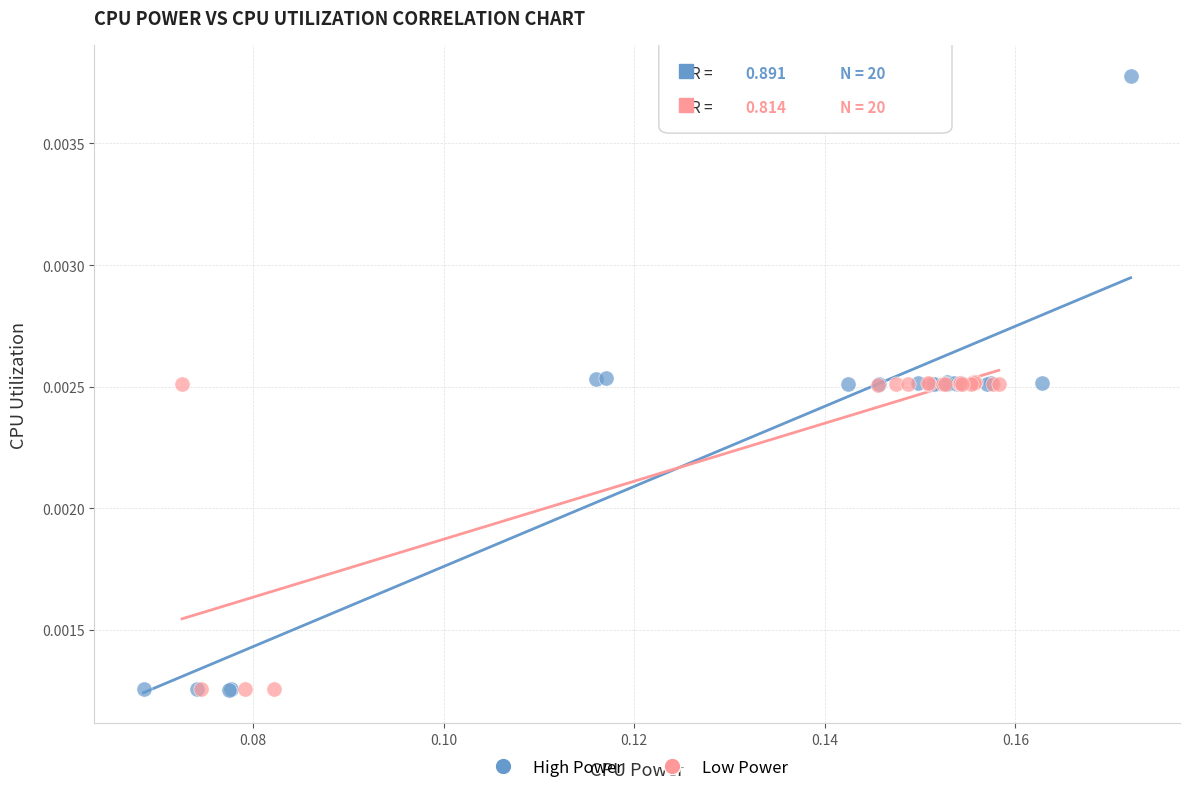

Which series has the widest spread of Y values?

High Power